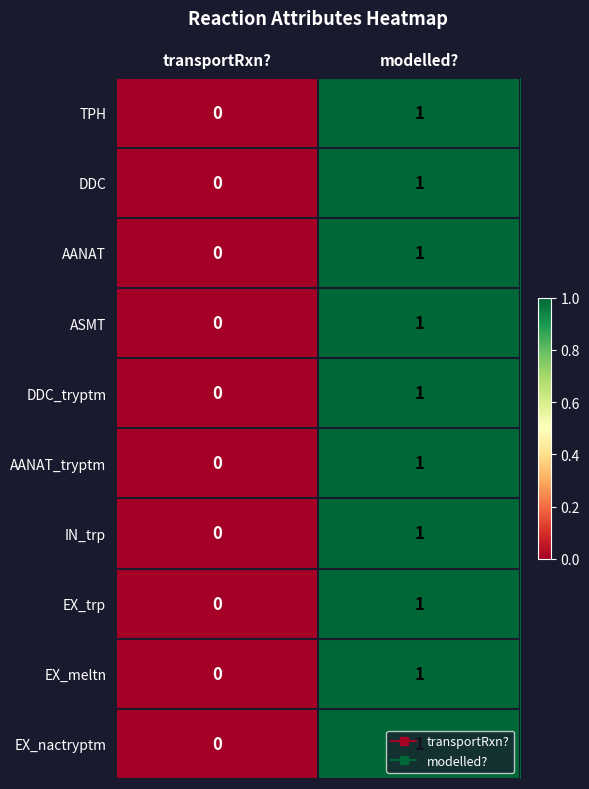

True or false: DDC_tryptm has a value of 0 at transportRxn?.

True